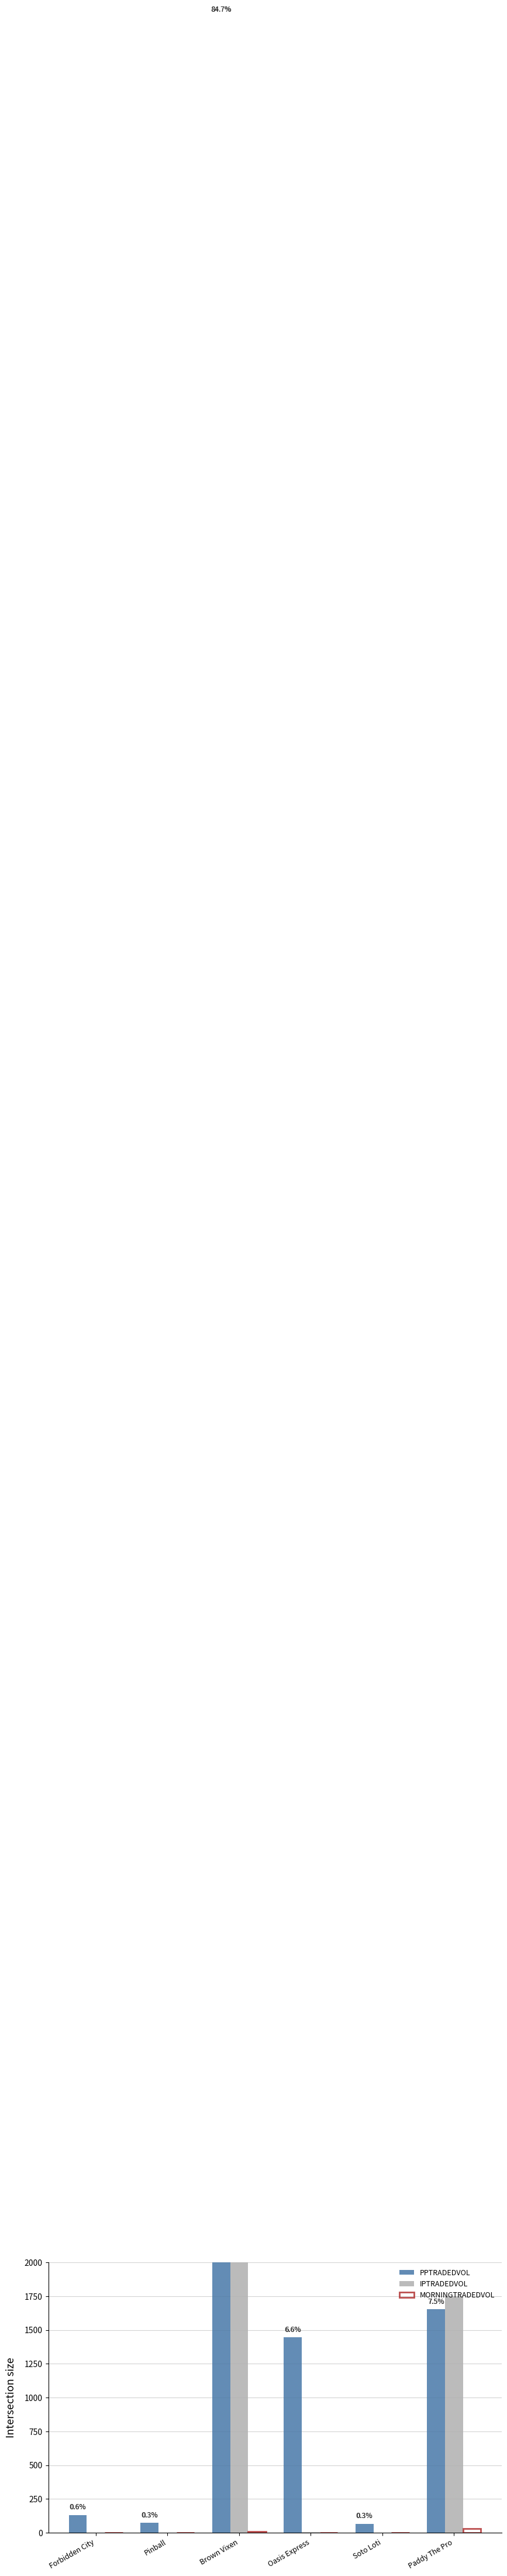

True or false: MORNINGTRADEDVOL has a value of 15.6 at Brown Vixen.

False